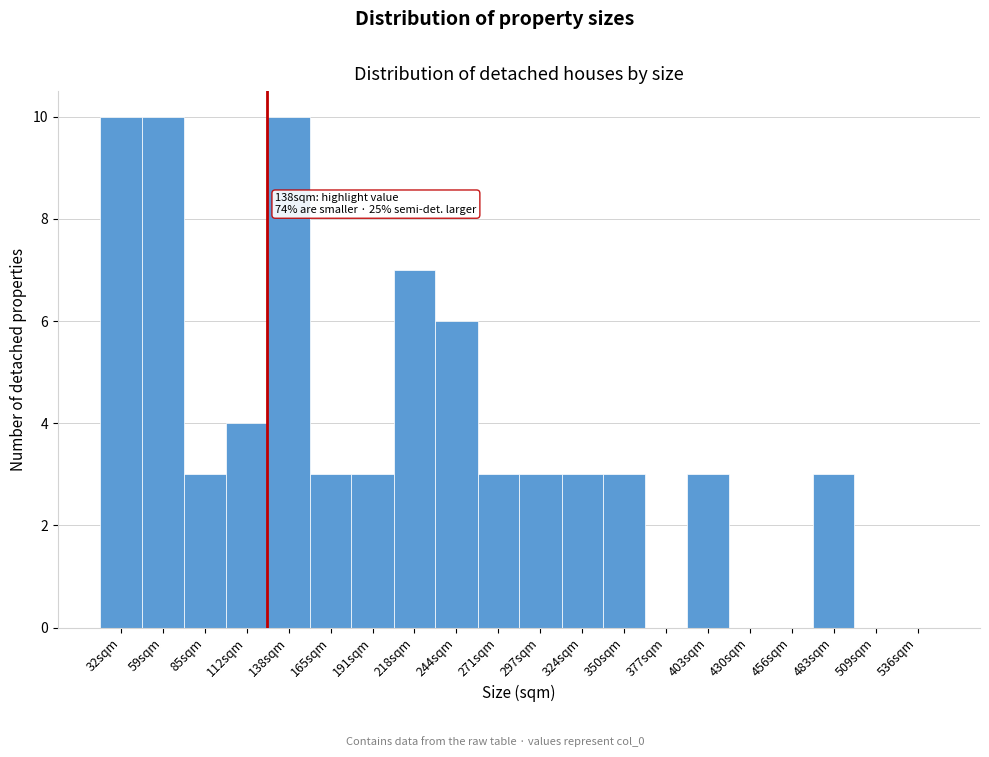

Reading right to left, transcribe all the data shown in this chart.

536sqm=0	509sqm=0	483sqm=3	456sqm=0	430sqm=0	403sqm=3	377sqm=0	350sqm=3	324sqm=3	297sqm=3	271sqm=3	244sqm=6	218sqm=7	191sqm=3	165sqm=3	138sqm=10	112sqm=4	85sqm=3	59sqm=10	32sqm=10